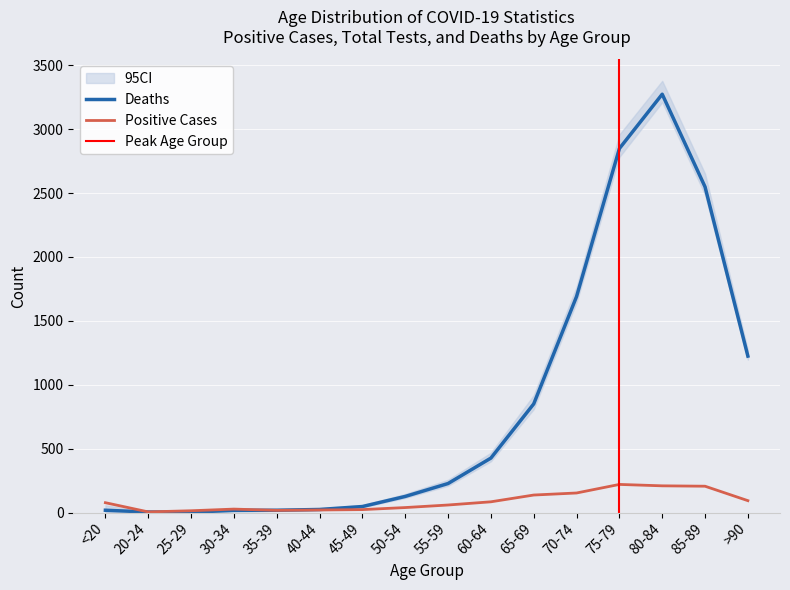

How many intersections are there between Positive Cases and Deaths?

1